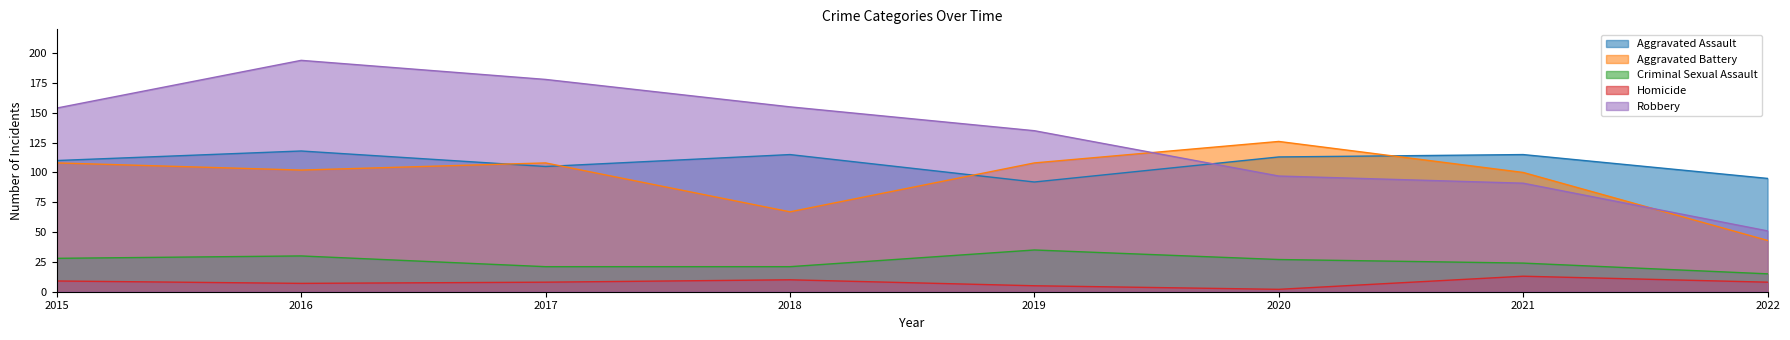

What is the maximum value for Robbery?

194